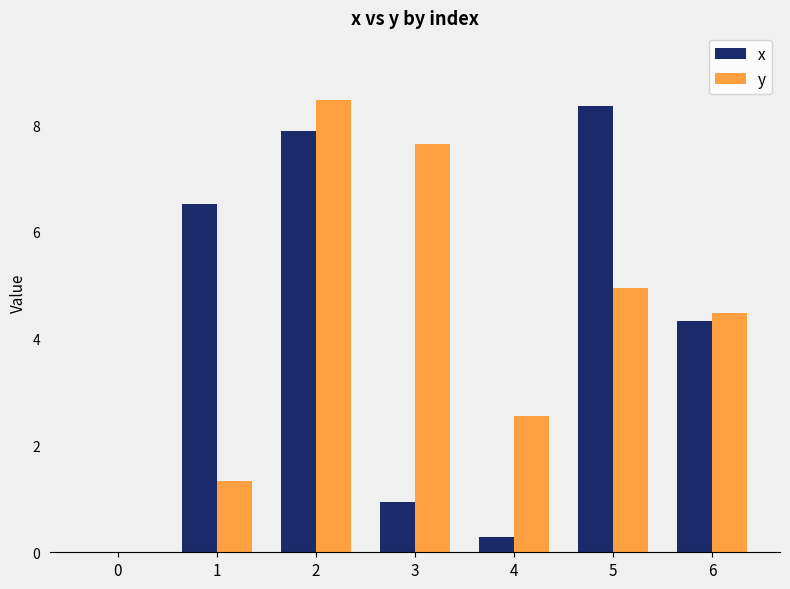

What is the highest value of the y series?

8.5